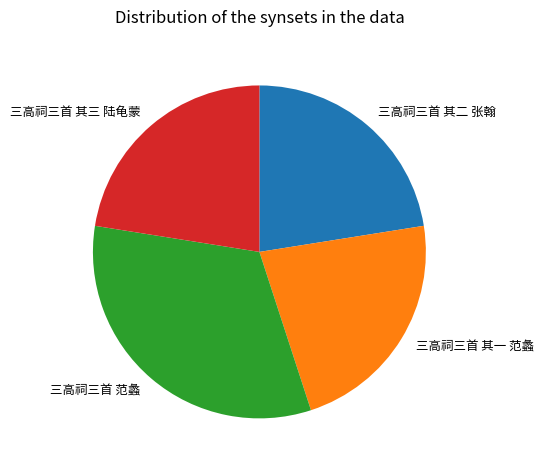

Does 三高祠三首 其二 张翰 represent more than half of the total?

No